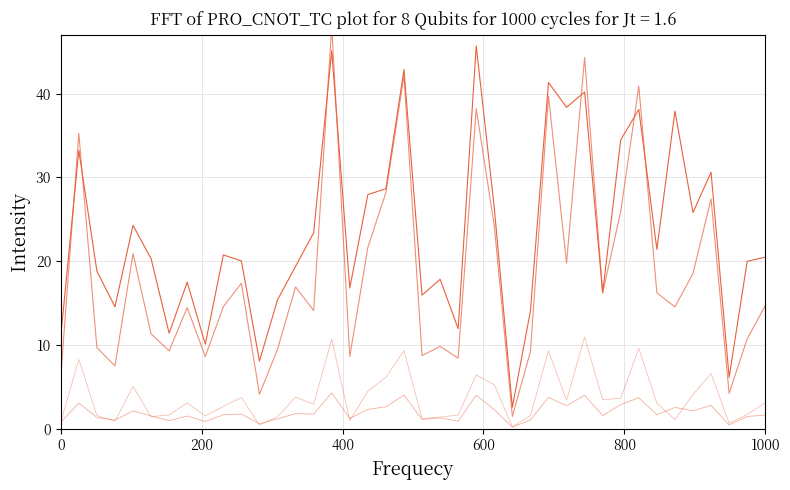

In 4_channel, how many points are lower than both neighbors (excluding endpoints)?

13